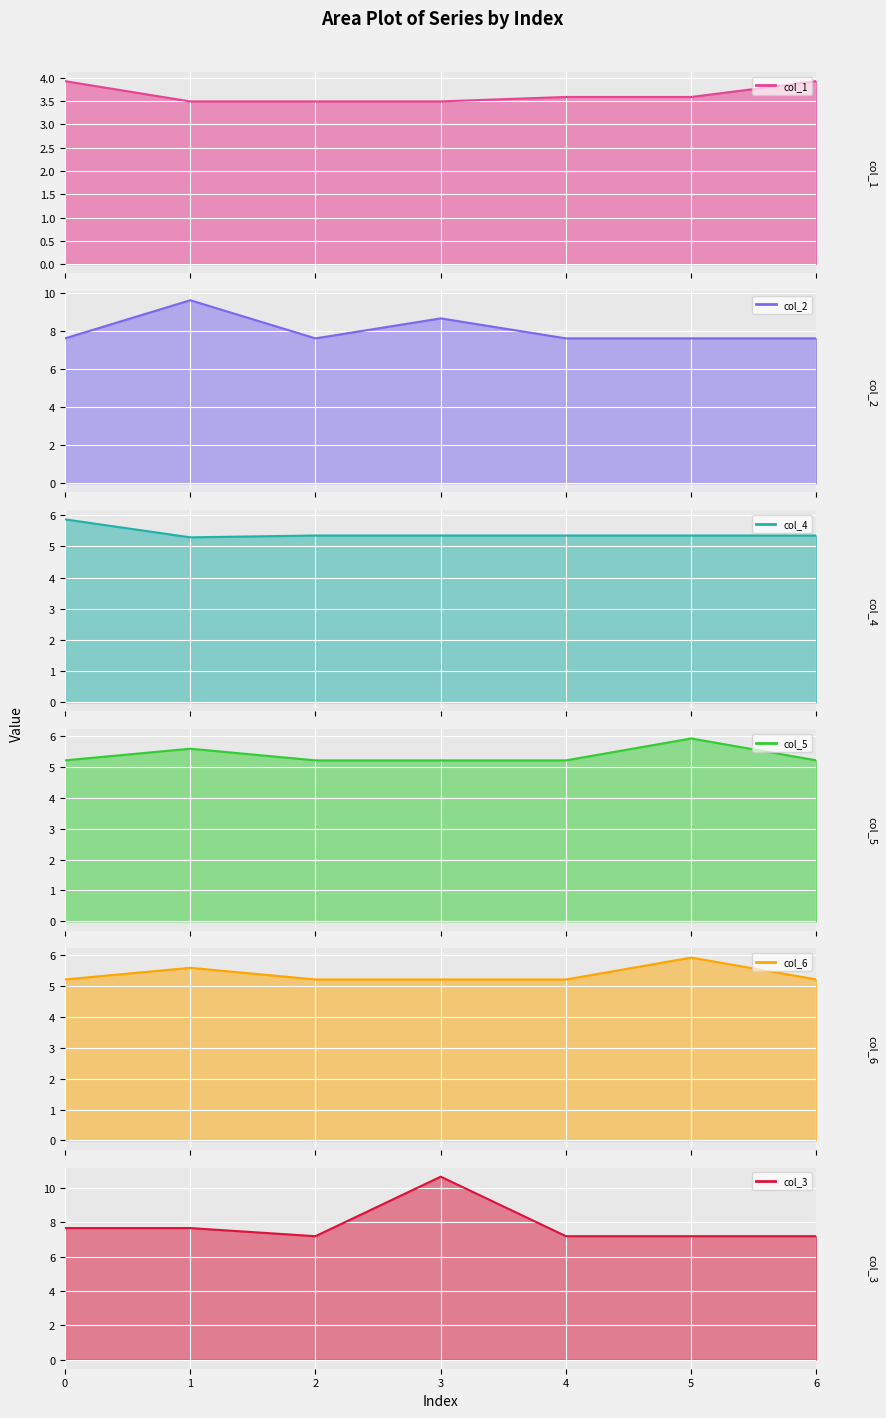

What is the minimum value for col_4?

5.3